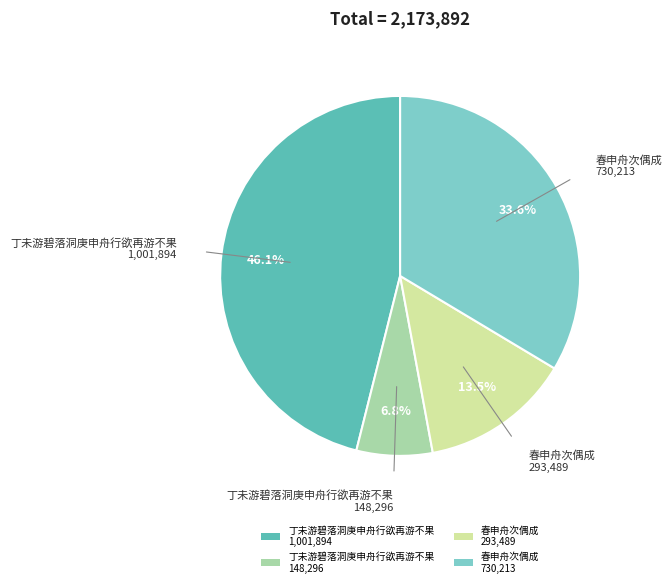

What is the smallest slice in the pie chart?

丁未游碧落洞庚申舟行欲再游不果 148,296